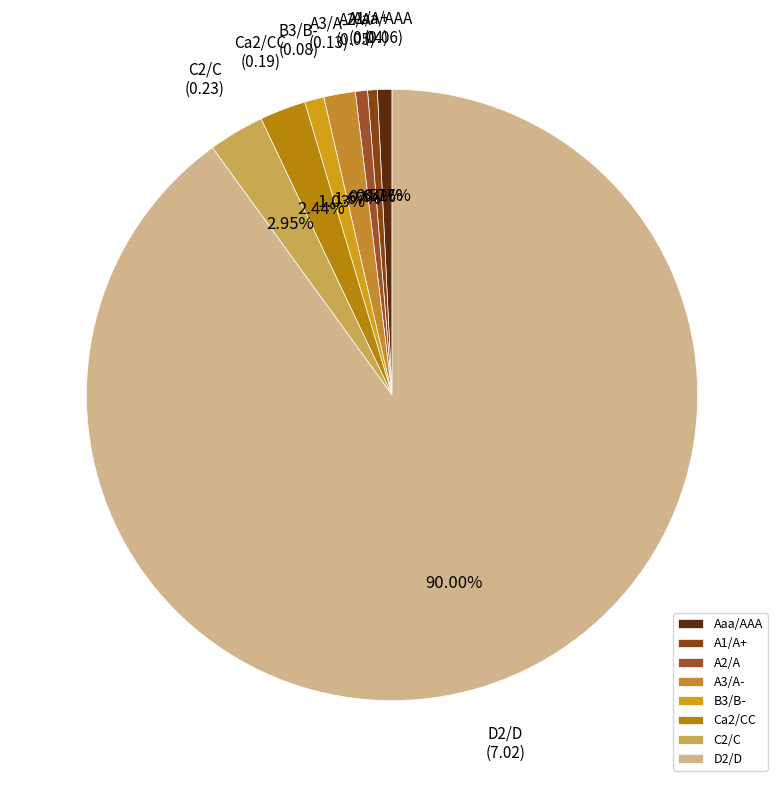

Which slice is the largest?

D2/D